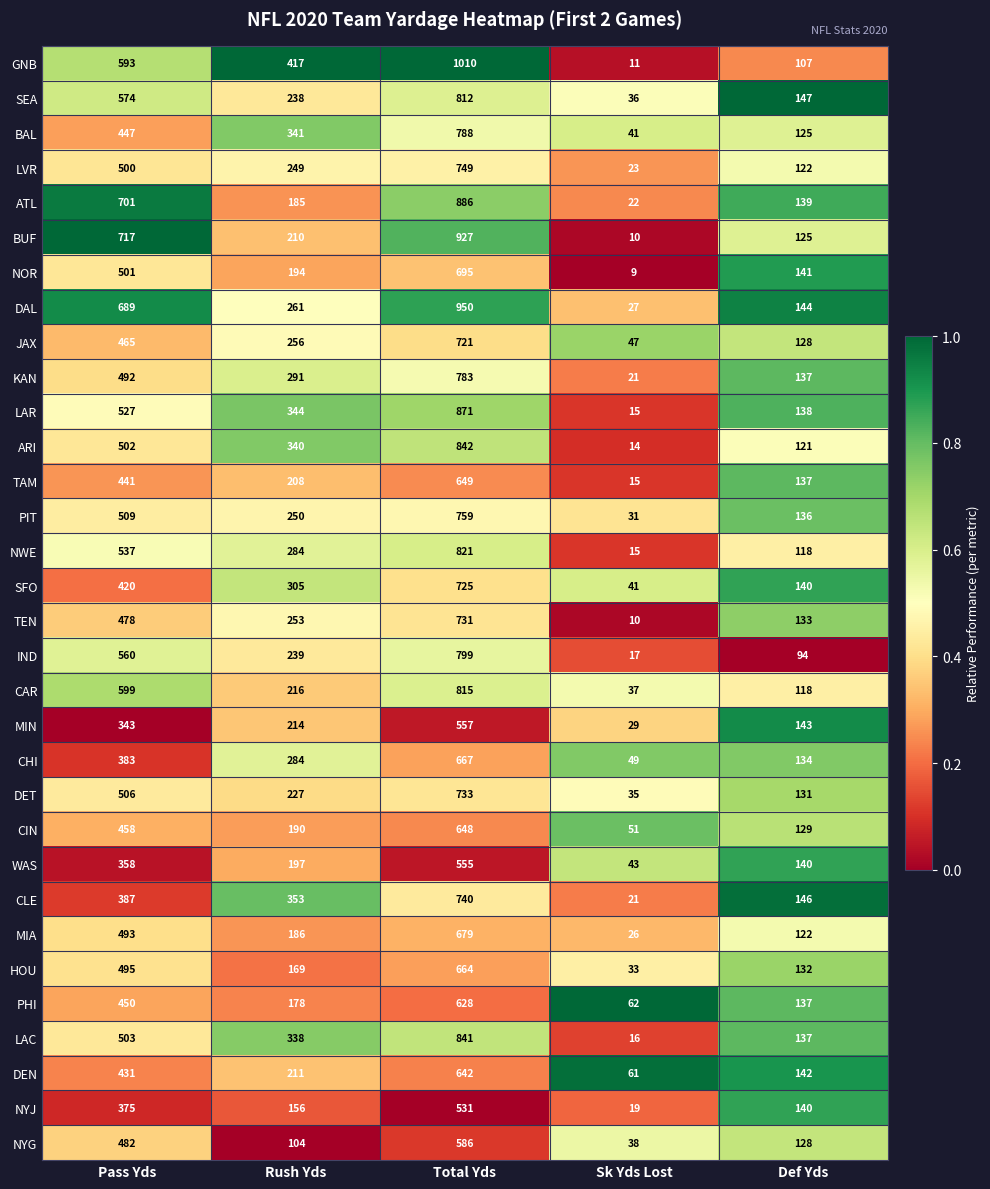

Which series has the largest total across all categories?

GNB